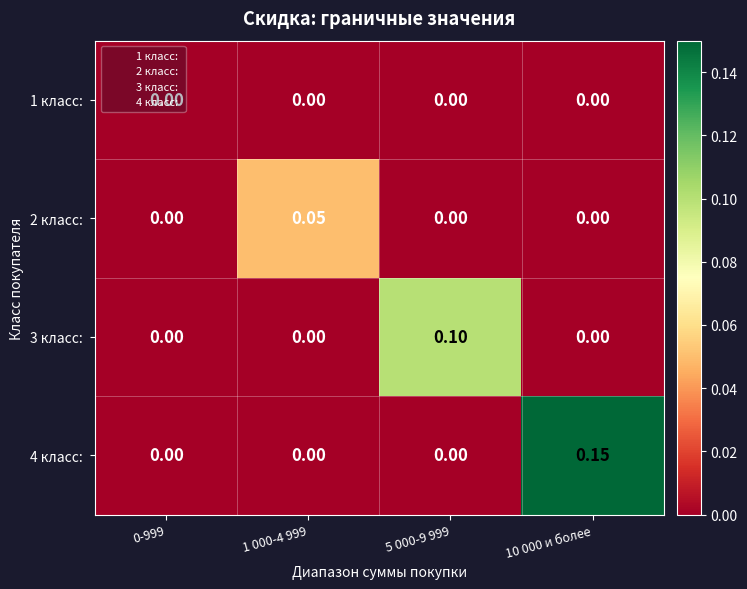

Which series has the widest spread of values?

4 класс: